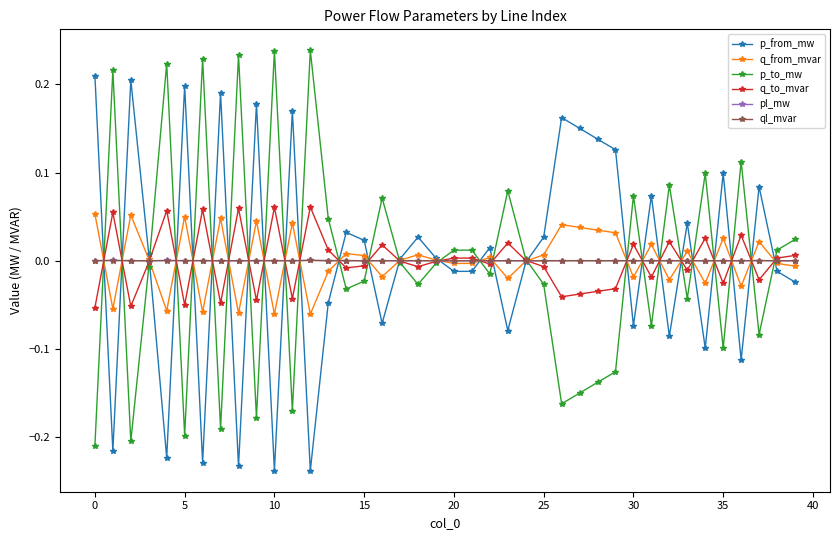

True or false: q_to_mvar has more than 0 interior local peaks.

True